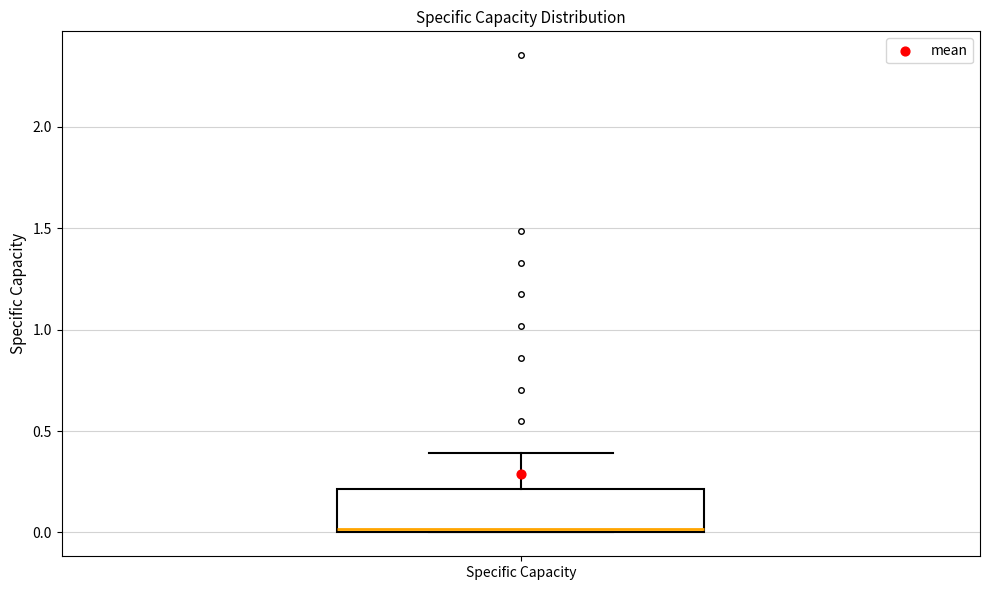

Read this box plot against the y-axis: the position of the median line, the range covered by the box, and the ends of both whiskers. The values are not printed on the chart, so give them approximately, as read against the axis.

median 0.0 (just above the box's lower edge), box 0.0 to 0.2, whiskers 0.0 to 0.4